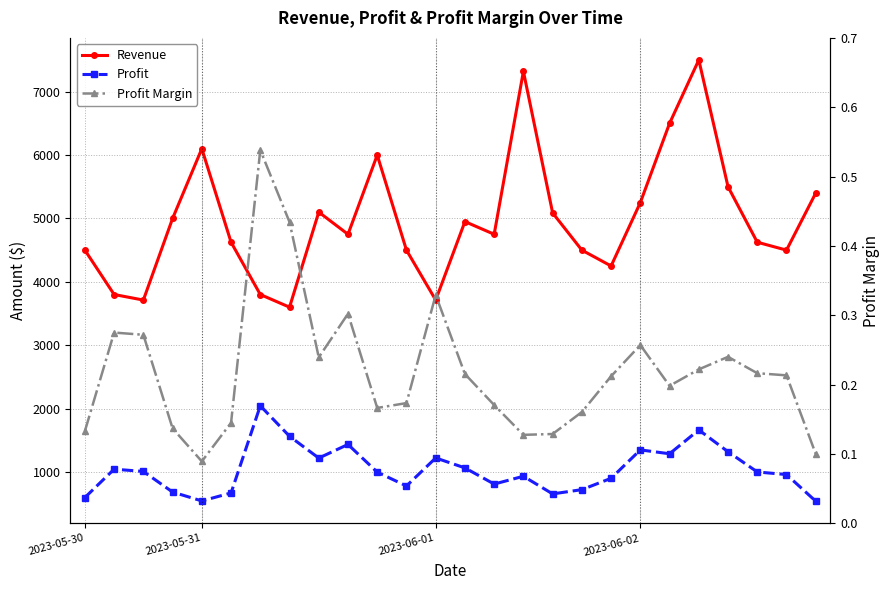

Between 17 and 18, which series saw the biggest shift?

Revenue